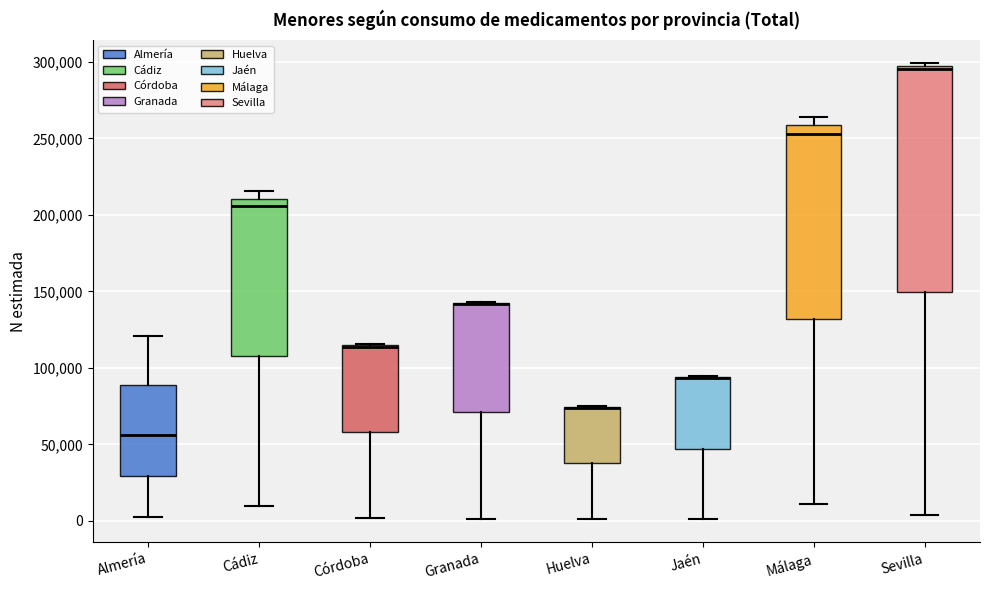

Reading left to right, transcribe this box plot: for each box, give where its median line is, the range the box spans, and where its two whiskers end, as read against the y-axis. The values are not printed on the chart, so give them approximately, as read against the axis.

Almería: median 55000, box 30000 to 90000, whiskers 0 to 120000
Cádiz: median 205000, box 110000 to 210000, whiskers 10000 to 215000
Córdoba: median 115000 (drawn on the box's upper edge), box 60000 to 115000, whiskers 0 to 115000
Granada: median 140000 (drawn on the box's upper edge), box 70000 to 140000, whiskers 0 to 145000
Huelva: median 75000 (drawn on the box's upper edge), box 40000 to 75000, whiskers 0 to 75000
Jaén: median 95000 (drawn on the box's upper edge), box 45000 to 95000, whiskers 0 to 95000
Málaga: median 255000, box 130000 to 260000, whiskers 10000 to 265000
Sevilla: median 295000 (just below the box's upper edge), box 150000 to 295000, whiskers 5000 to 300000